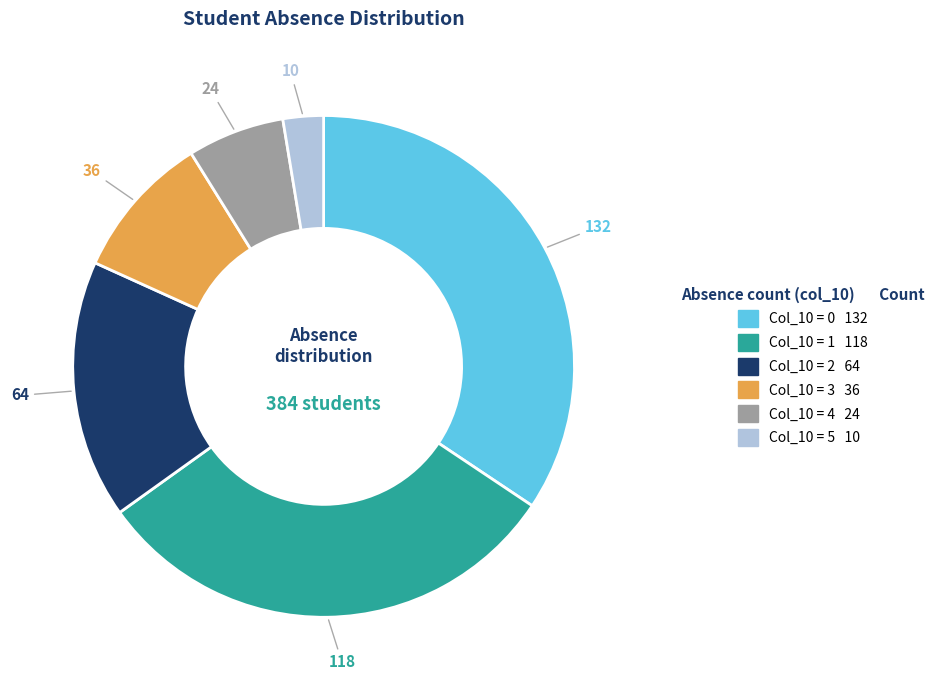

Count the number of slices in the pie.

6